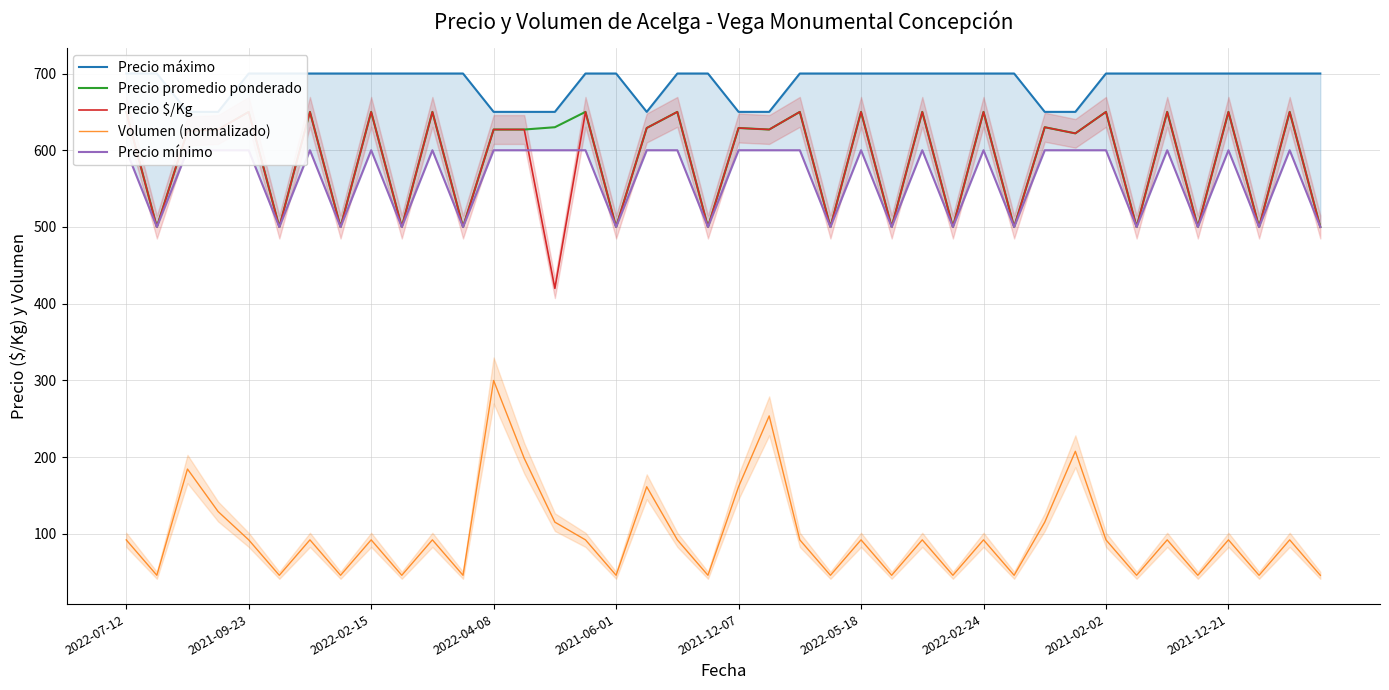

True or false: Precio mínimo and Precio promedio ponderado intersect in this chart.

False